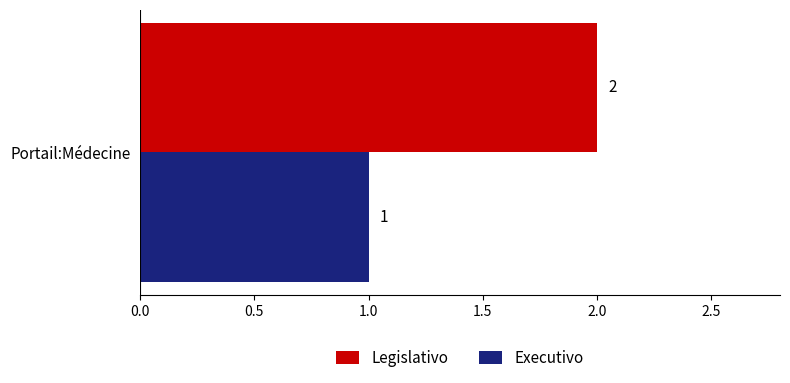

Rank the categories by Legislativo value from lowest to highest.

Portail:Médecine